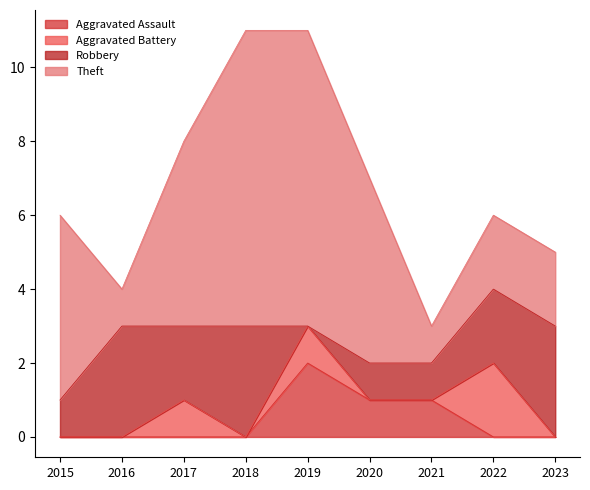

Which series changed the most between 2017 and 2023?

Theft